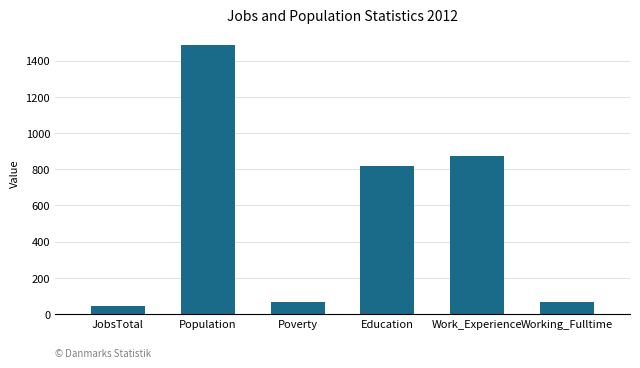

What is the sum of all values?

3352